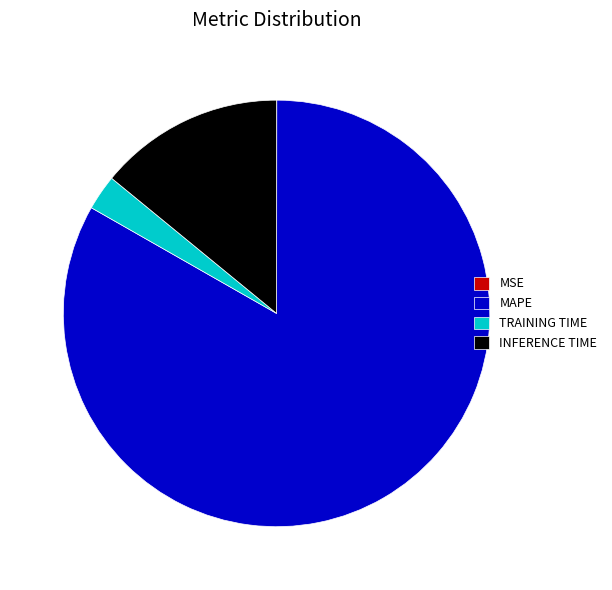

True or false: INFERENCE TIME accounts for 14% of the total.

True